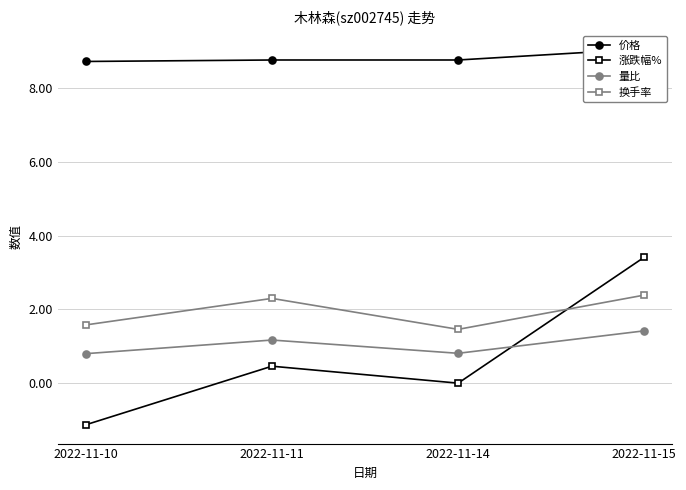

What is the difference between the maximum and minimum values in the 量比 series?

0.6